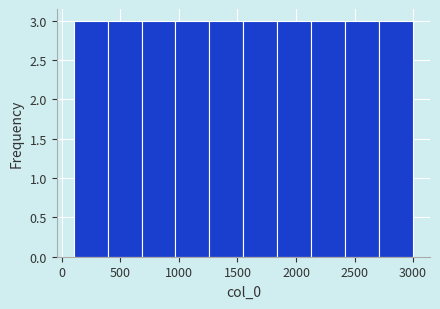

Reading left to right, transcribe this chart: for each bar, give the range it covers on the x-axis and its height. Neither the bar edges nor the heights are printed on the chart, so give them approximately, as read against the axes.

100 to 390: 3
390 to 680: 3
680 to 970: 3
970 to 1260: 3
1260 to 1550: 3
1550 to 1840: 3
1840 to 2130: 3
2130 to 2420: 3
2420 to 2710: 3
2710 to 3000: 3